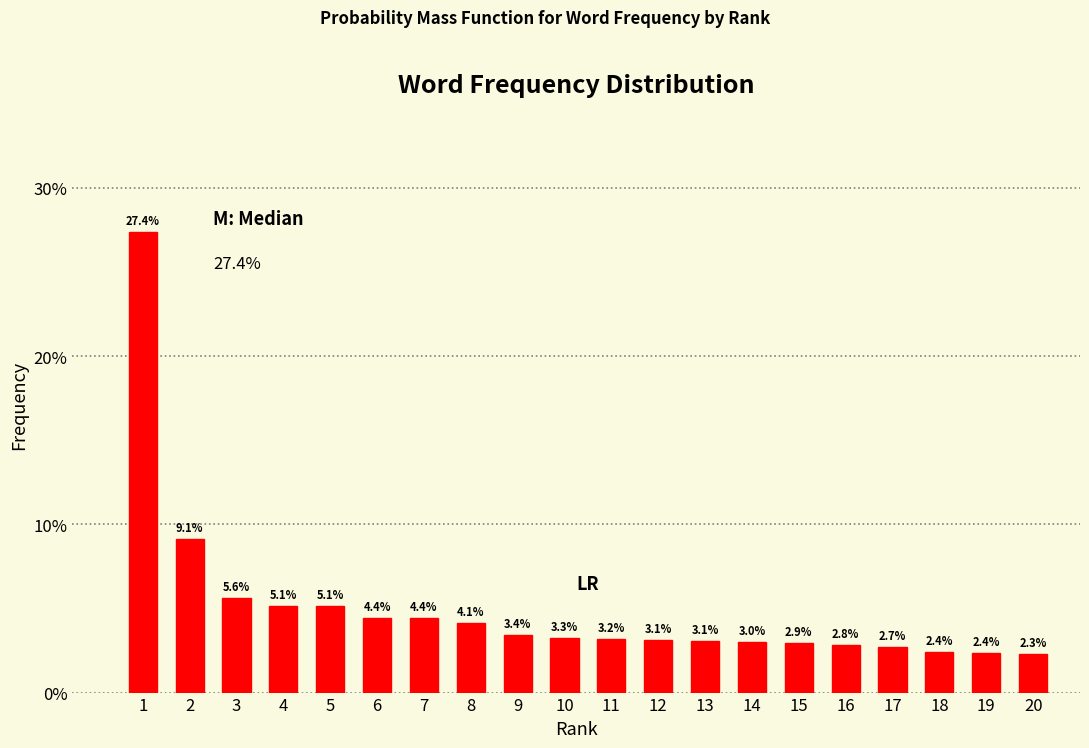

Reading left to right, transcribe all the data shown in this chart.

27.4	9.1	5.6	5.1	5.1	4.4	4.4	4.1	3.4	3.3	3.2	3.1	3.1	3.0	2.9	2.8	2.7	2.4	2.4	2.3